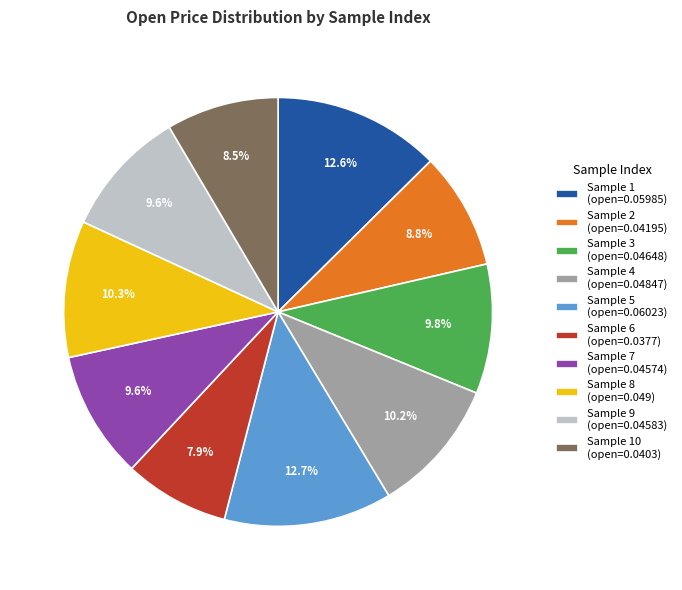

Is Sample 5 (open=0.06023) the majority of the pie?

No